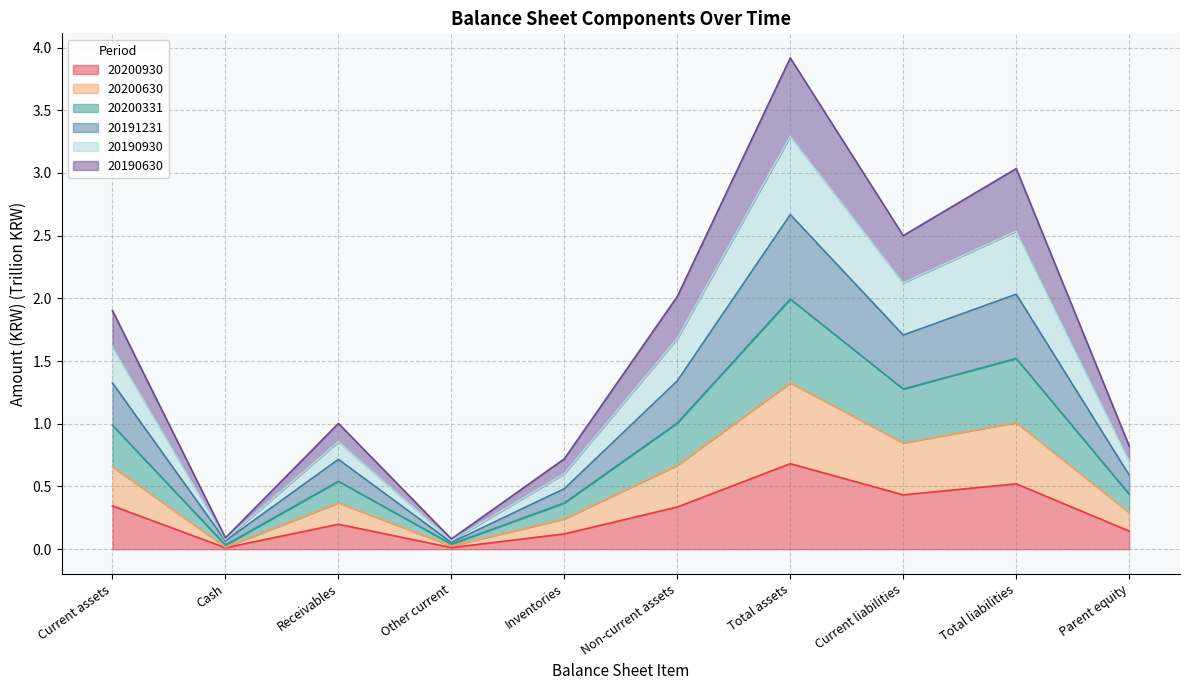

At which category is the sum across all series the highest?

Total assets